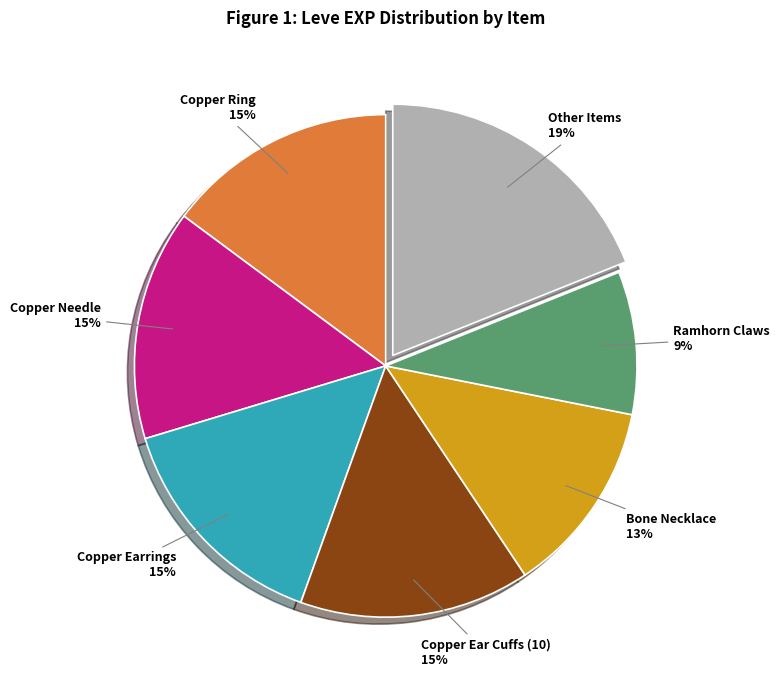

The Copper Ear Cuffs (10) slice represents 15% of the pie. True or false?

True